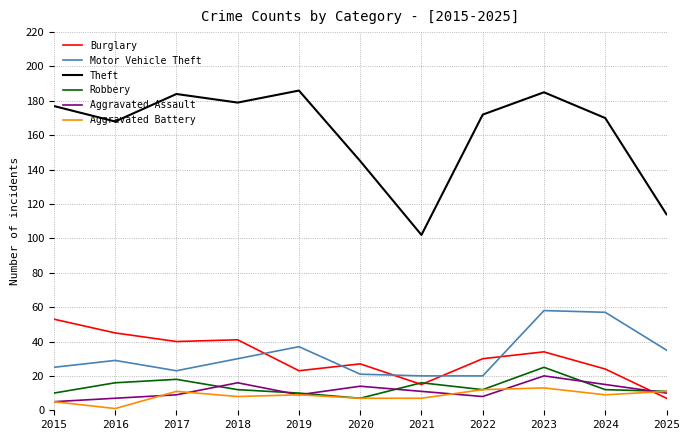

Which series has the largest range (max minus min)?

Theft